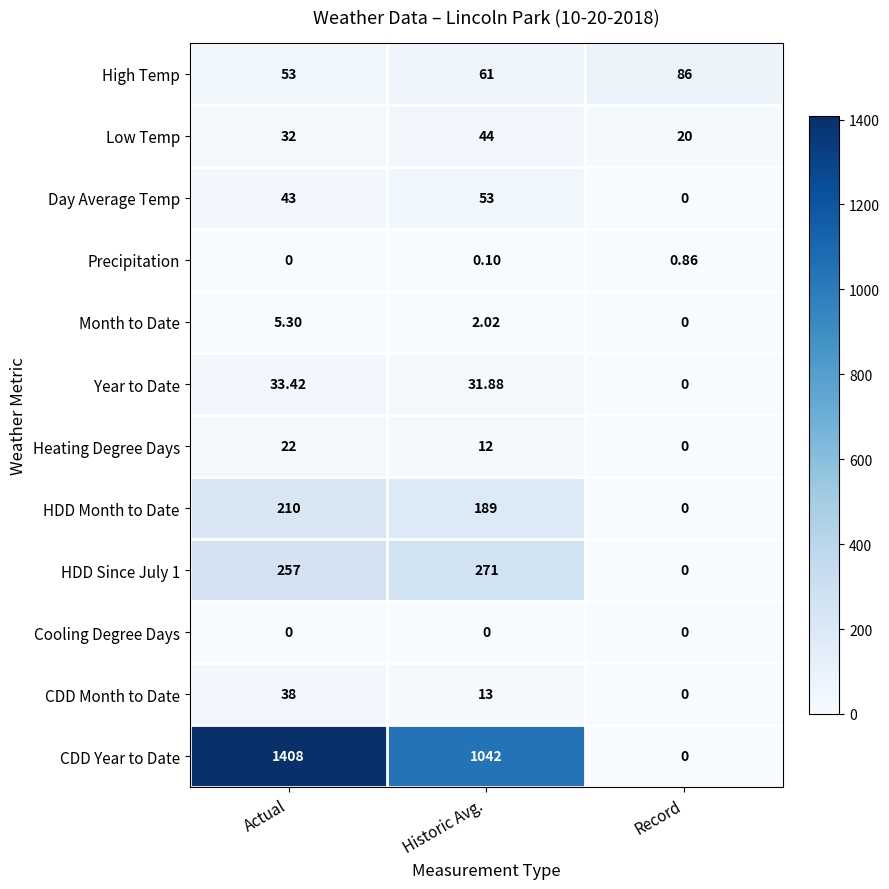

Which series has the largest range (max minus min)?

CDD Year to Date